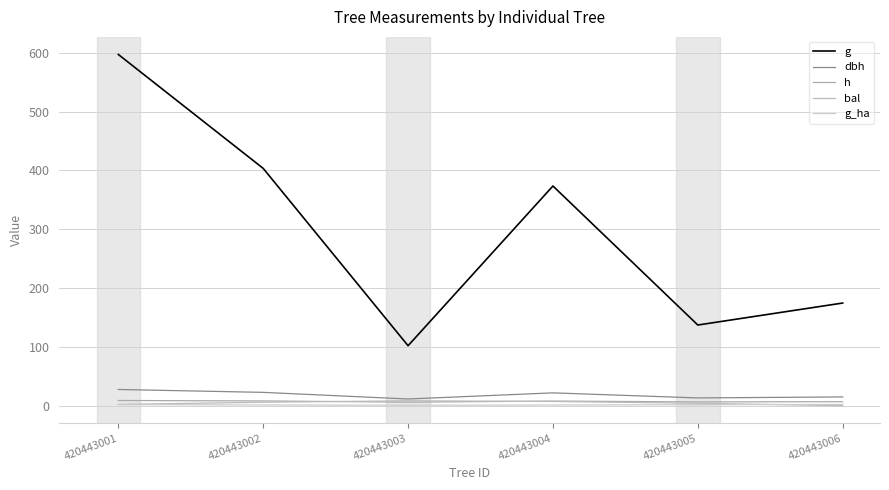

What is the approximate value of g_ha at 420443002?

1.3